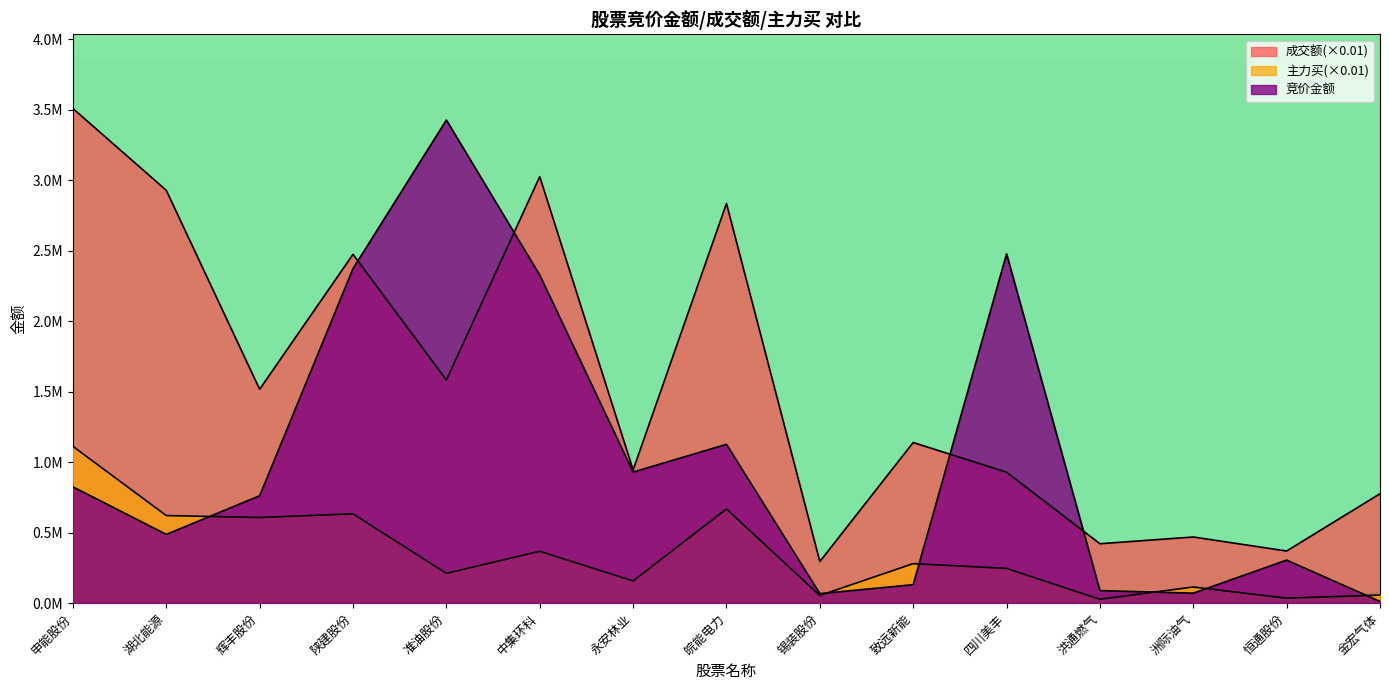

List the labels in order of 主力买 value, largest first.

申能股份, 皖能电力, 陕建股份, 湖北能源, 辉丰股份, 中集环科, 致远新能, 四川美丰, 准油股份, 永安林业, 洲际油气, 金宏气体, 锡装股份, 恒通股份, 洪通燃气